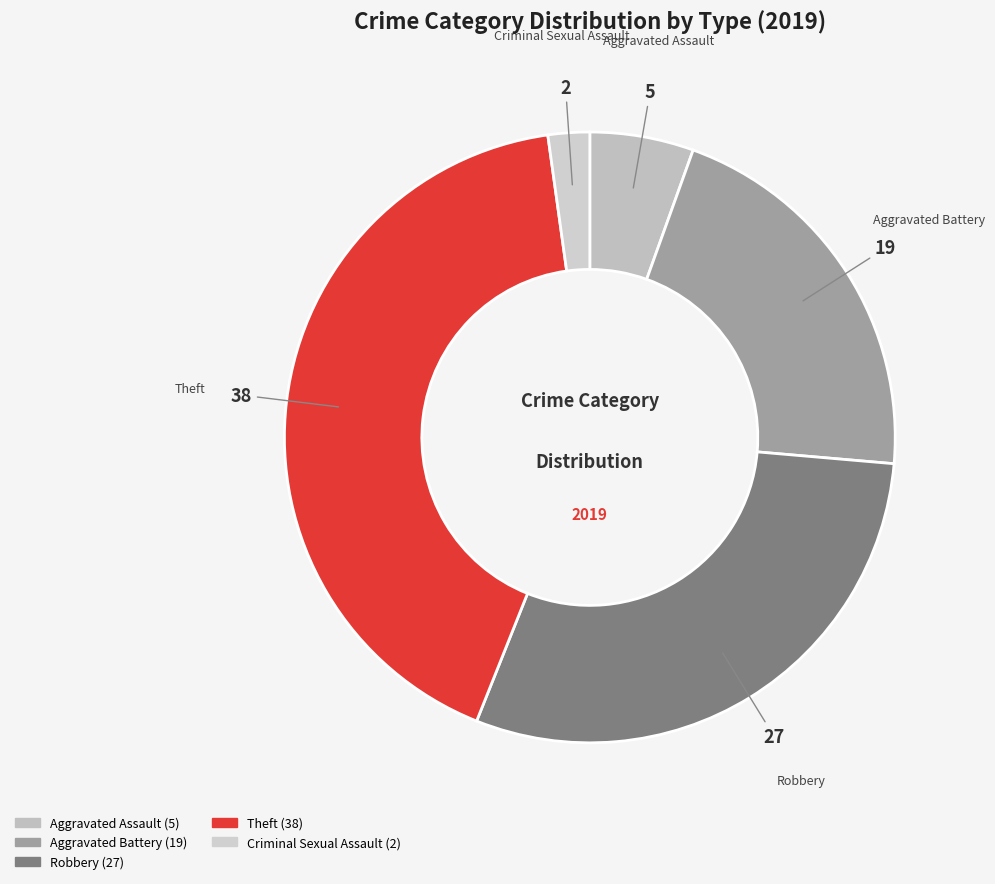

How many segments does this pie chart have?

5